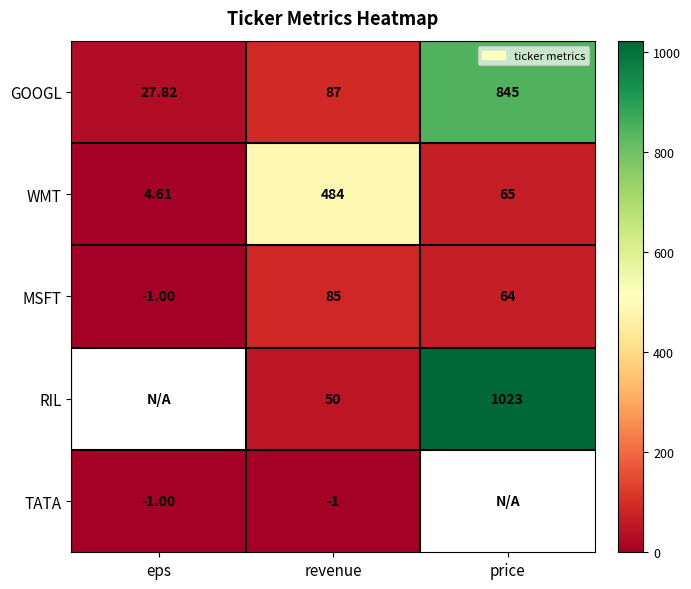

Is the value of RIL at price greater than the value of GOOGL at price?

Yes